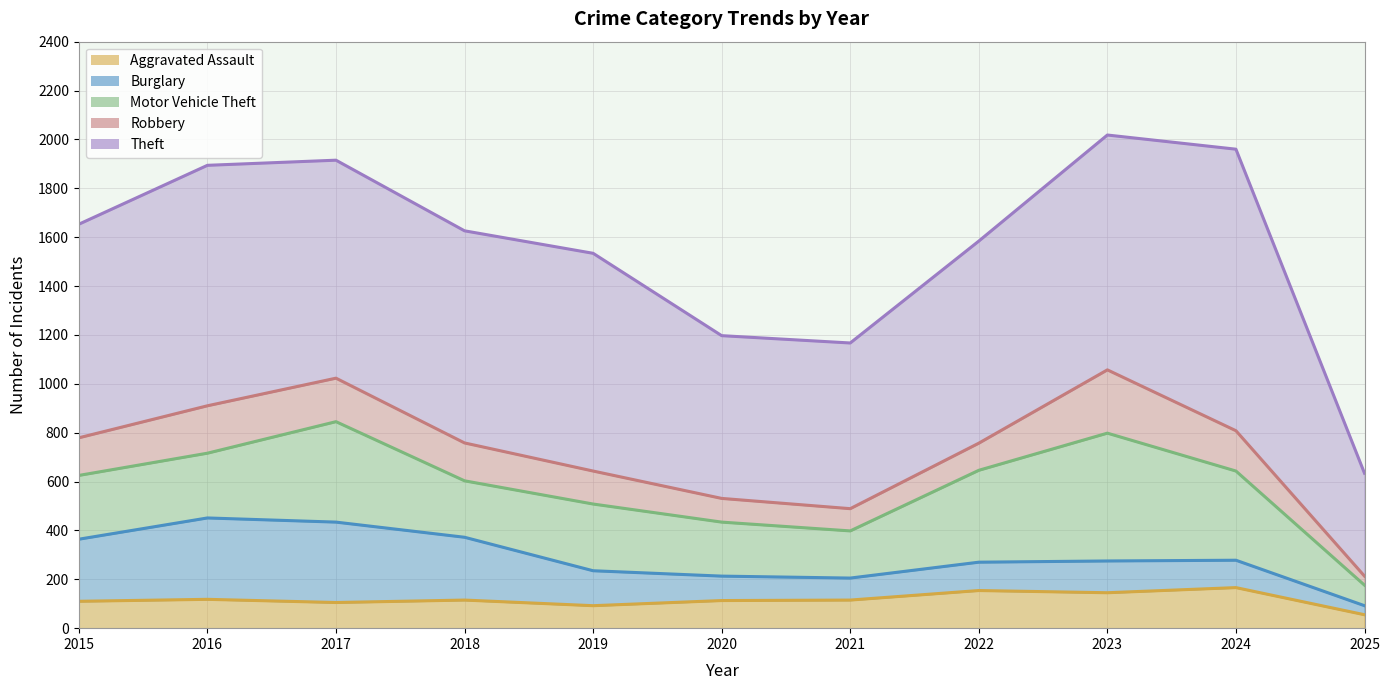

The value of Motor Vehicle Theft at 2022 is 376. True or false?

True